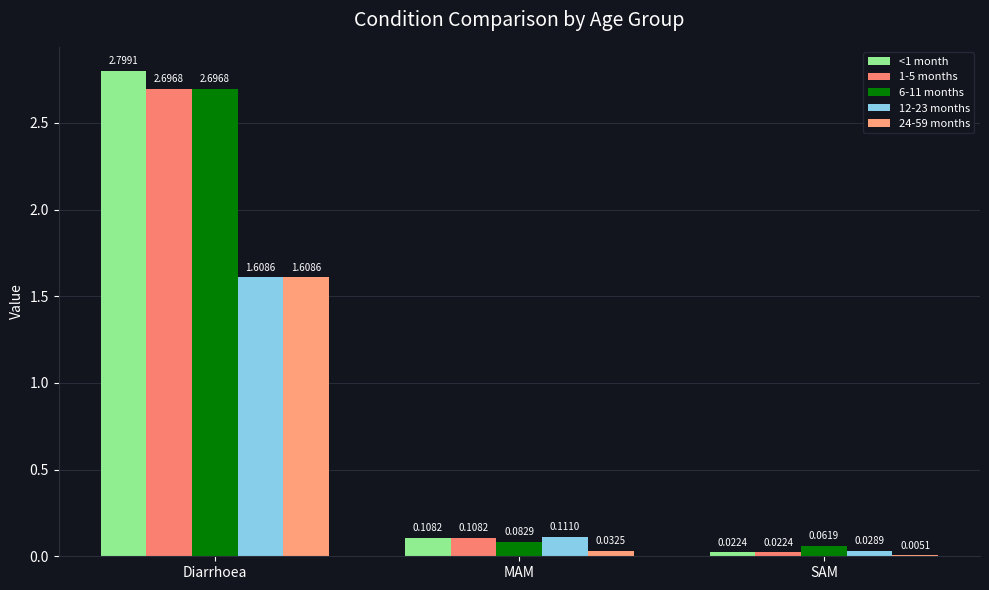

What is the sum of all 12-23 months values?

1.7